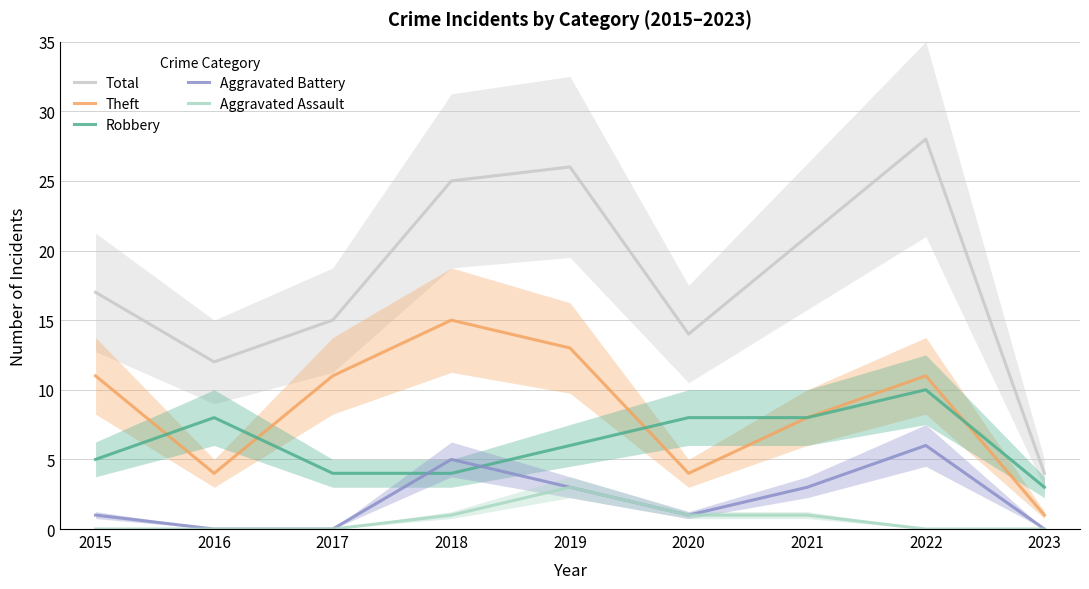

Reading left to right, transcribe all the data shown in this chart.

Total: 17	12	15	25	26	14	21	28	4
Theft: 11	4	11	15	13	4	8	11	1
Robbery: 5	8	4	4	6	8	8	10	3
Aggravated Battery: 1	0	0	5	3	1	3	6	0
Aggravated Assault: 0	0	0	1	3	1	1	0	0